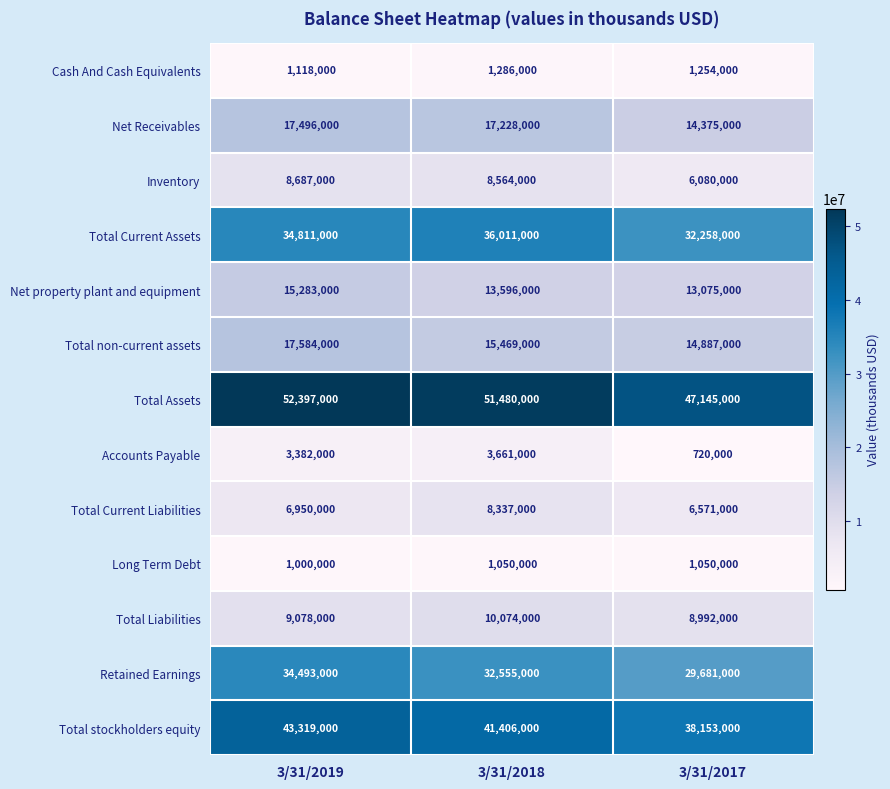

What is the minimum value shown in the chart?

720000